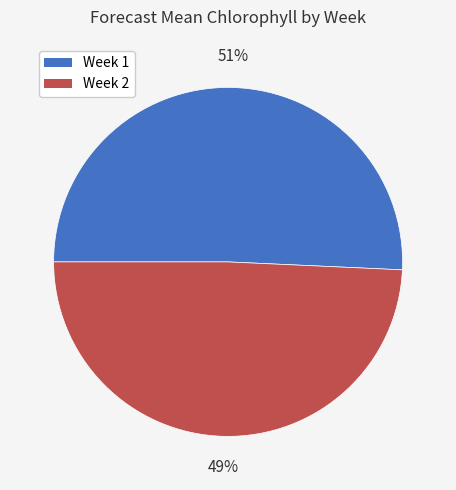

To the nearest percent, what portion does Week 2 represent?

49%